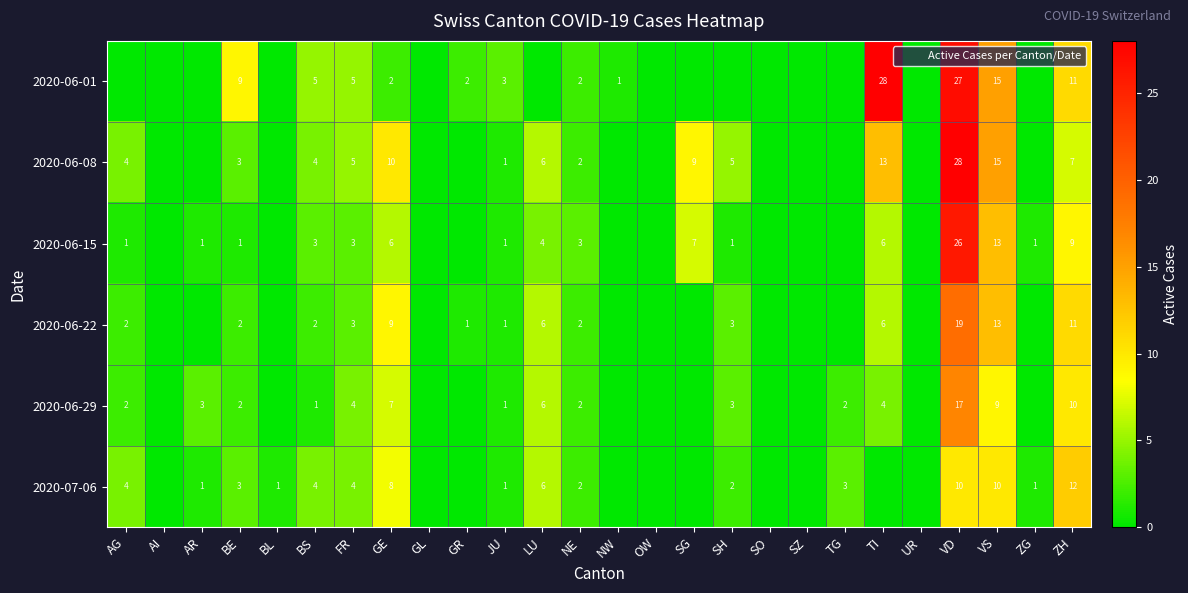

Which series changed the most between BE and FR?

2020-06-01